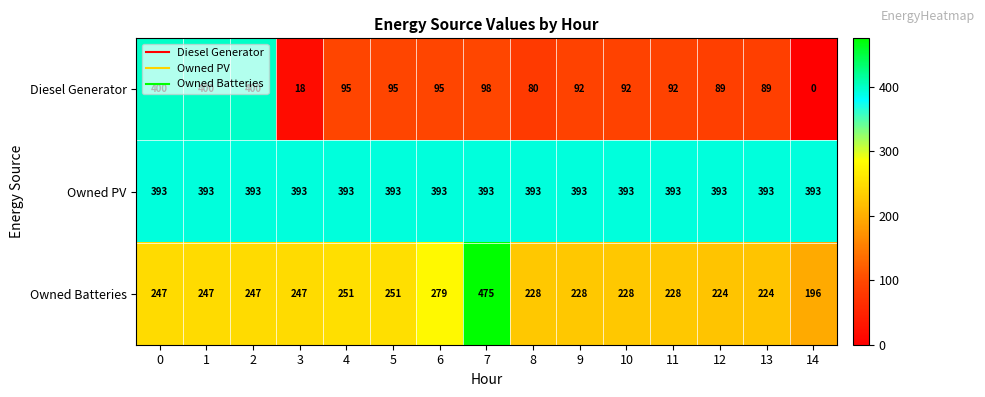

Which series has the widest spread of values?

Diesel Generator